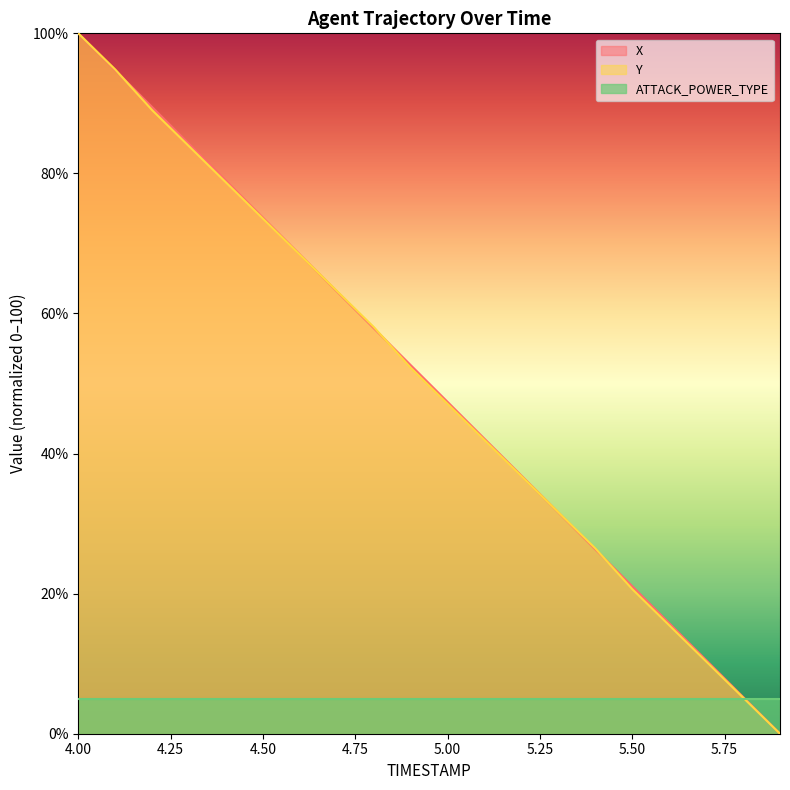

At which category is the sum across all series the highest?

4.00